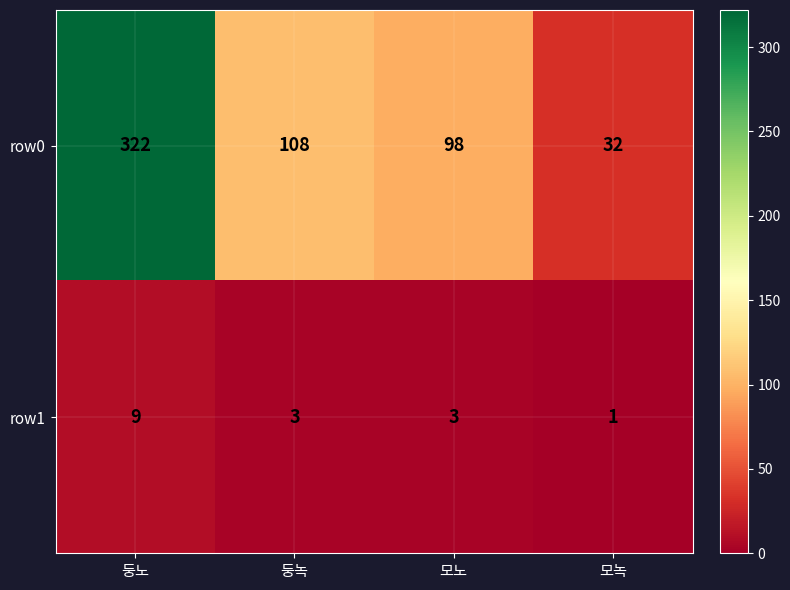

Count the row1 values in the range 3 to 9.

3